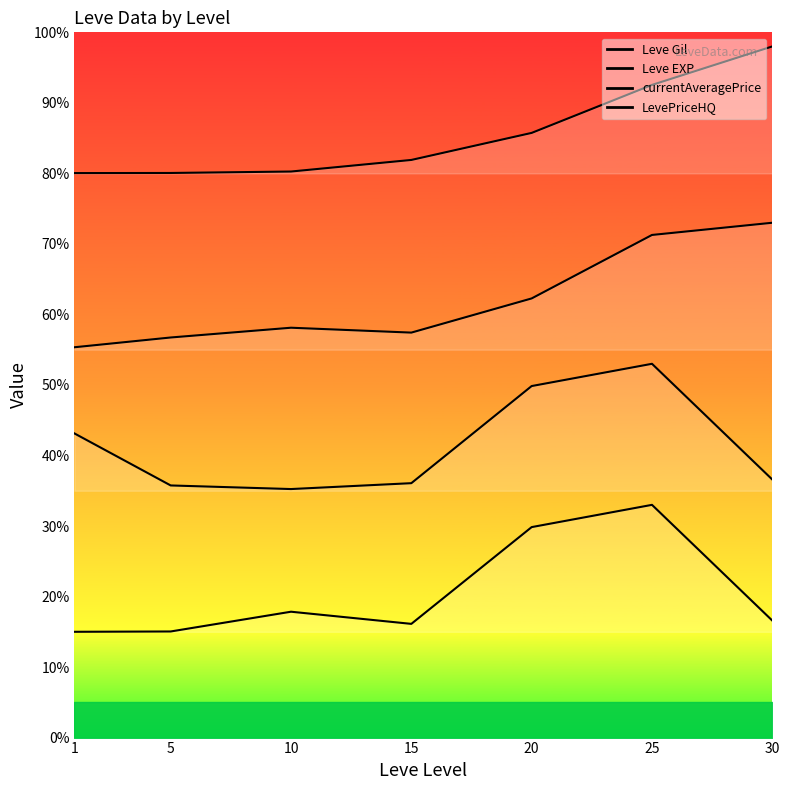

True or false: Leve Gil and Leve EXP intersect in this chart.

False